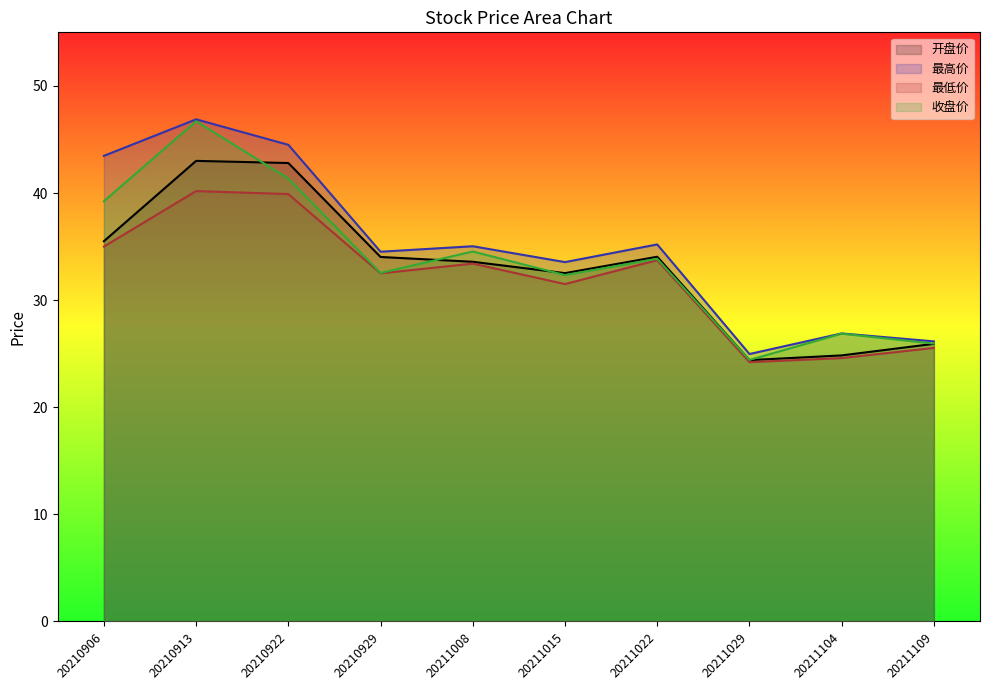

What is the smallest value displayed?

24.2